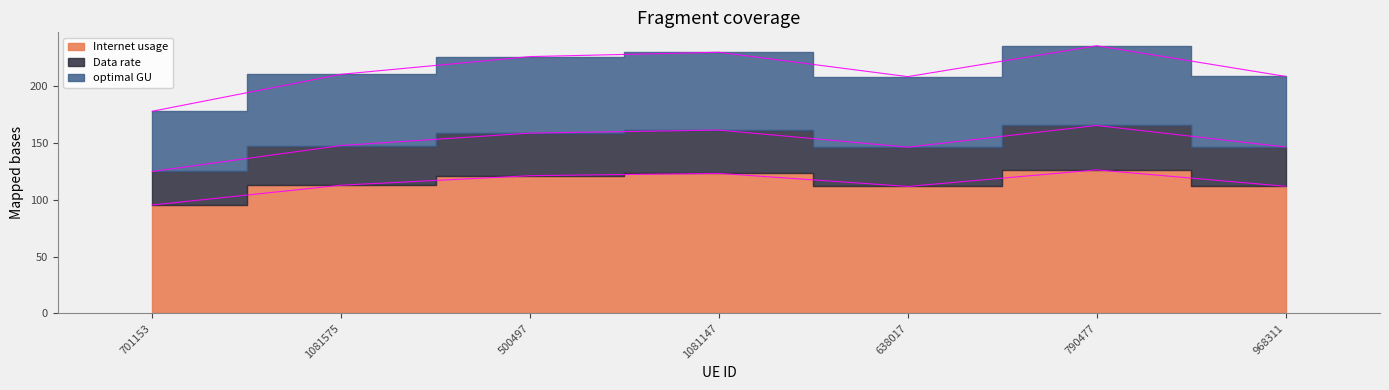

True or false: Internet usage and Data rate cross at least once.

False